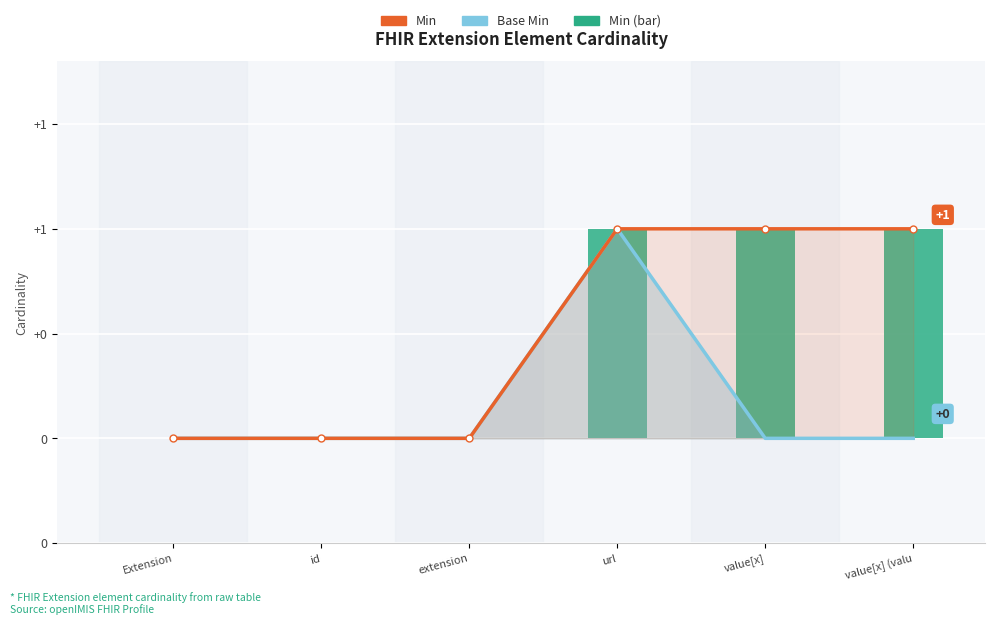

How many data points in Min are less than 1?

3